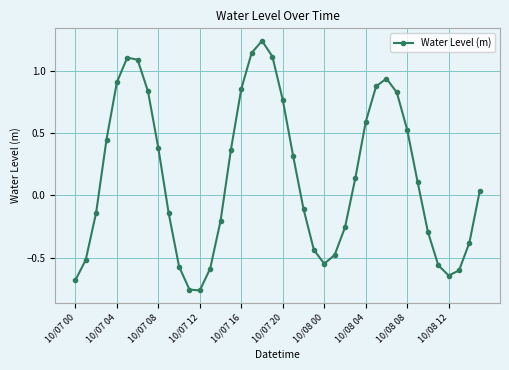

What is the sum of all values?

5.9